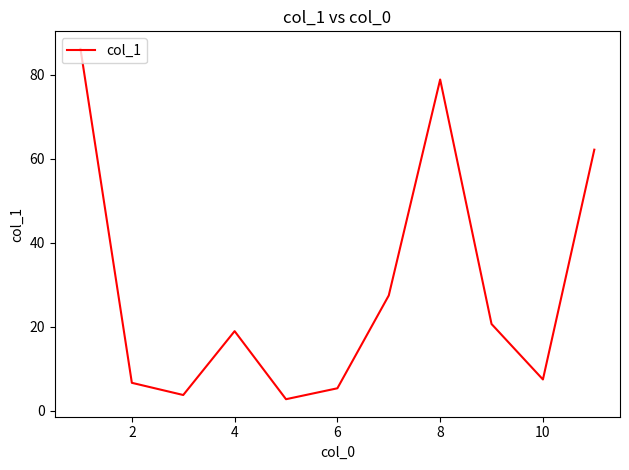

What is the smallest value displayed?

2.8